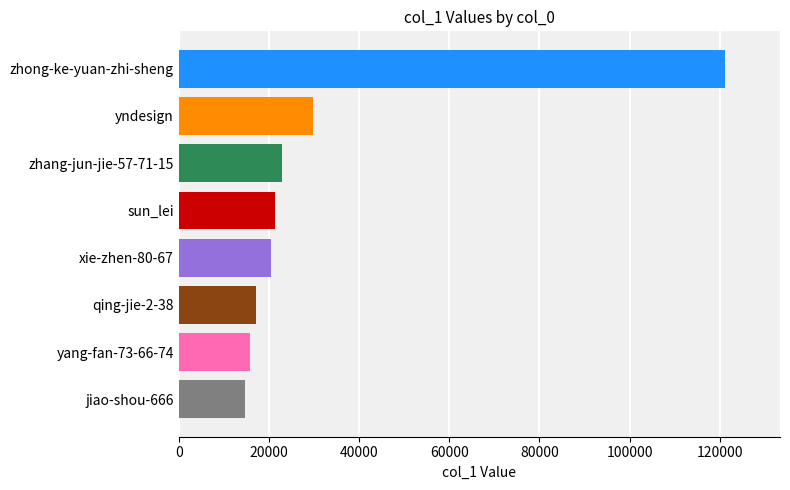

At which label is the value closest to 67956?

yndesign